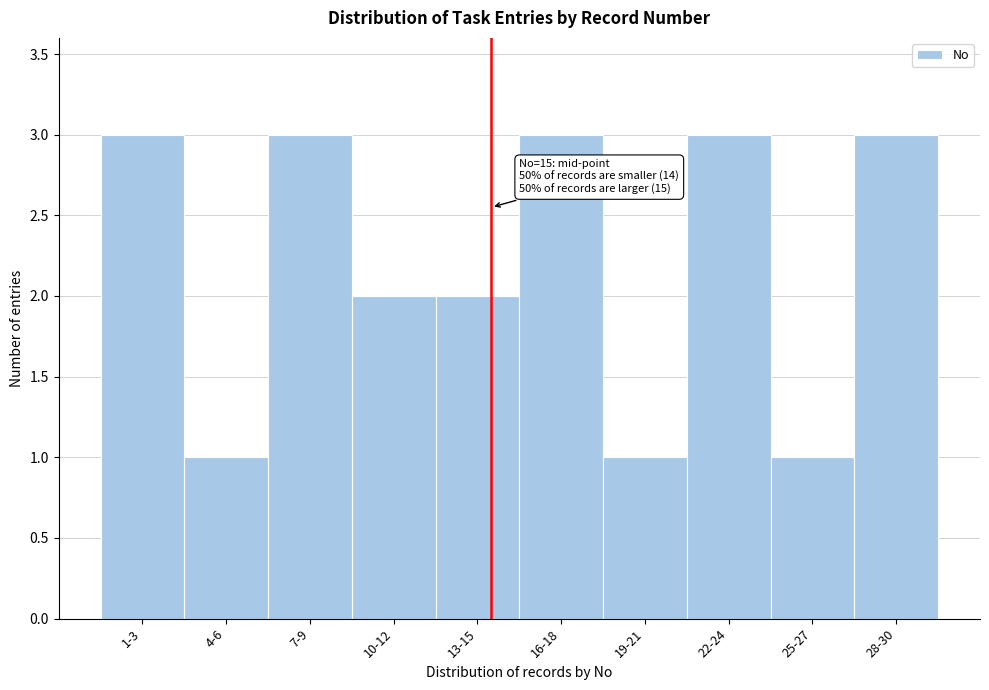

Reading left to right, extract all data points from this chart.

1-3=3	4-6=1	7-9=3	10-12=2	13-15=2	16-18=3	19-21=1	22-24=3	25-27=1	28-30=3